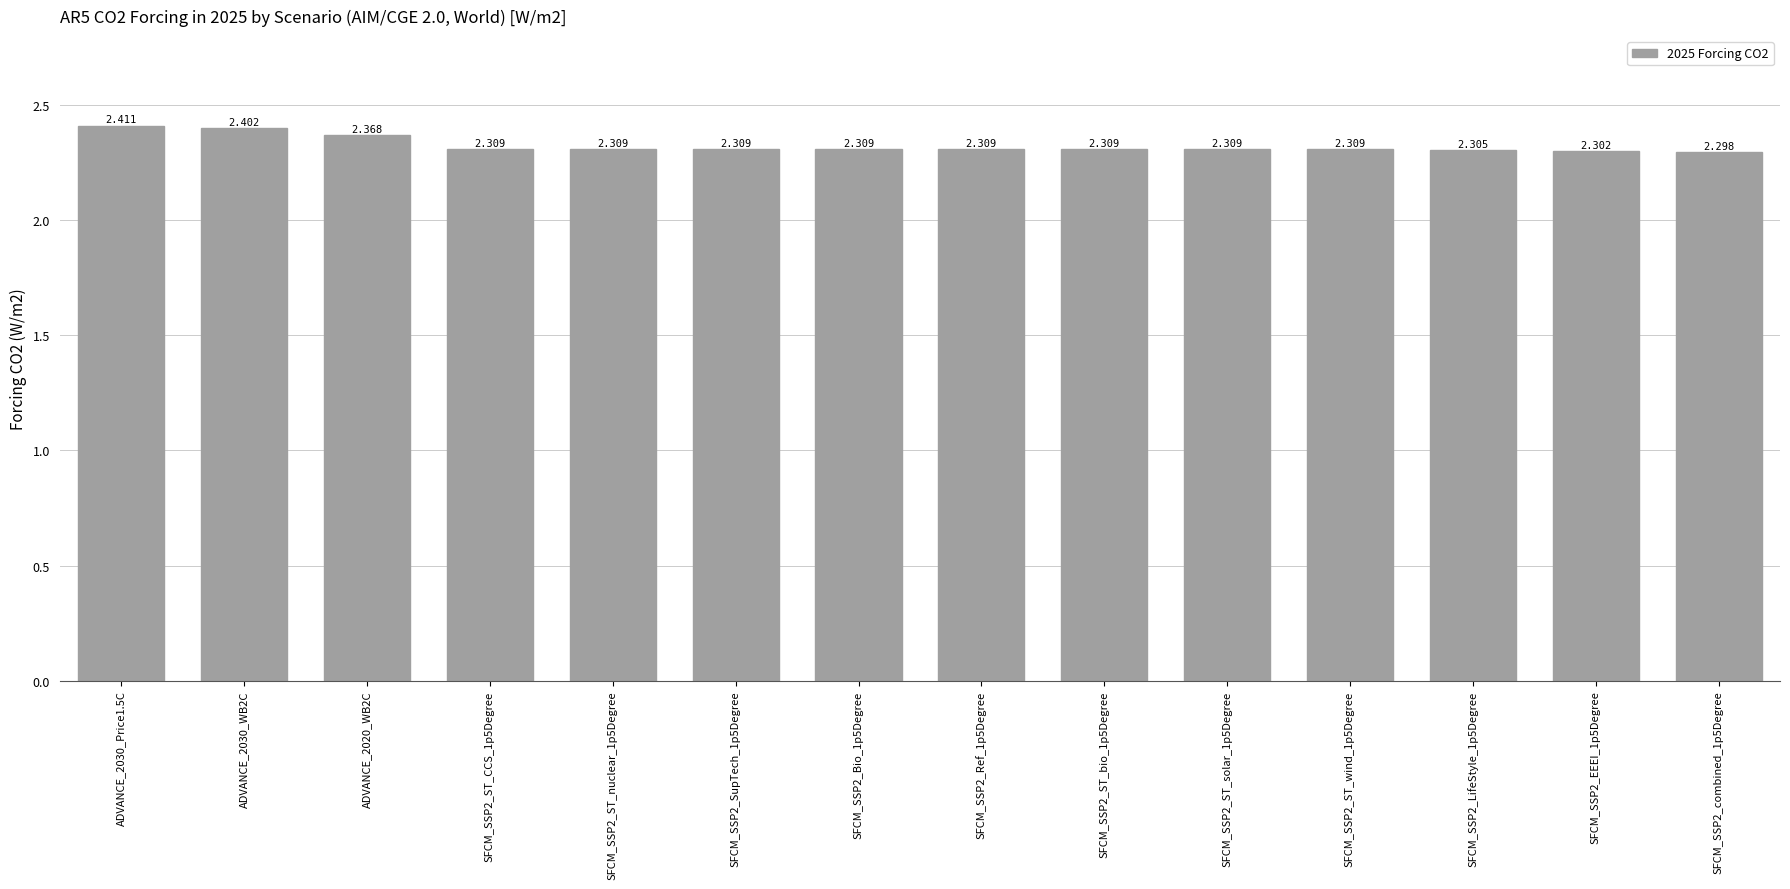

Count the number of data series in this chart.

1